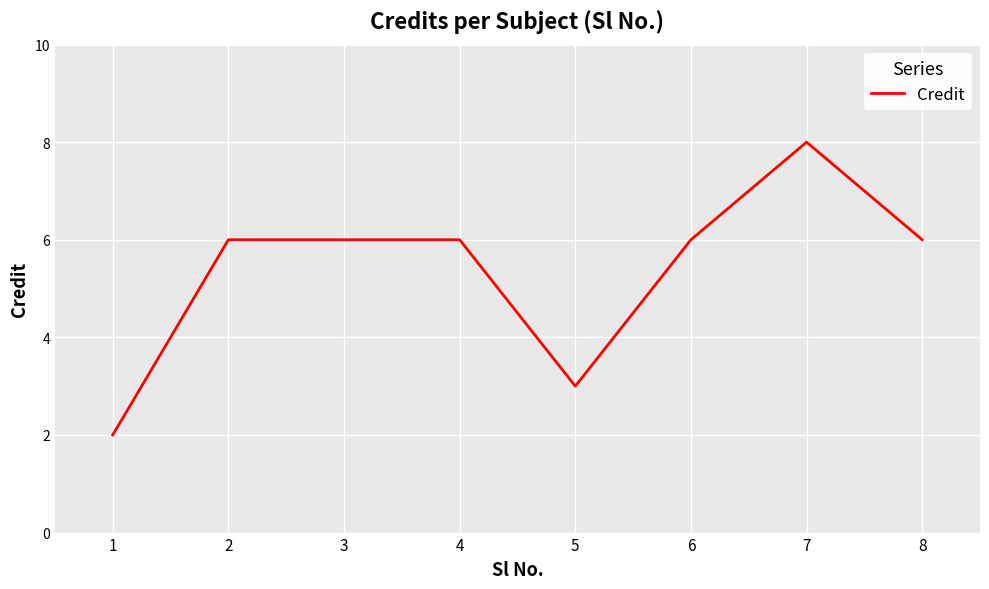

Reading right to left, extract all data points from this chart.

6	8	6	3	6	6	6	2